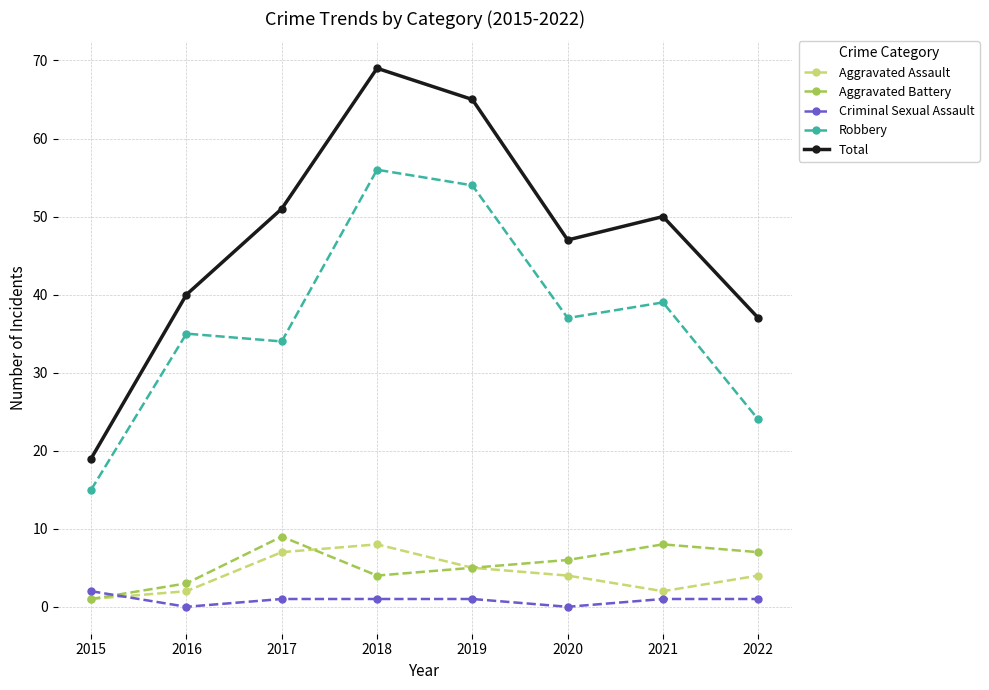

At 2018, list the series in order from largest to smallest.

Total, Robbery, Aggravated Assault, Aggravated Battery, Criminal Sexual Assault